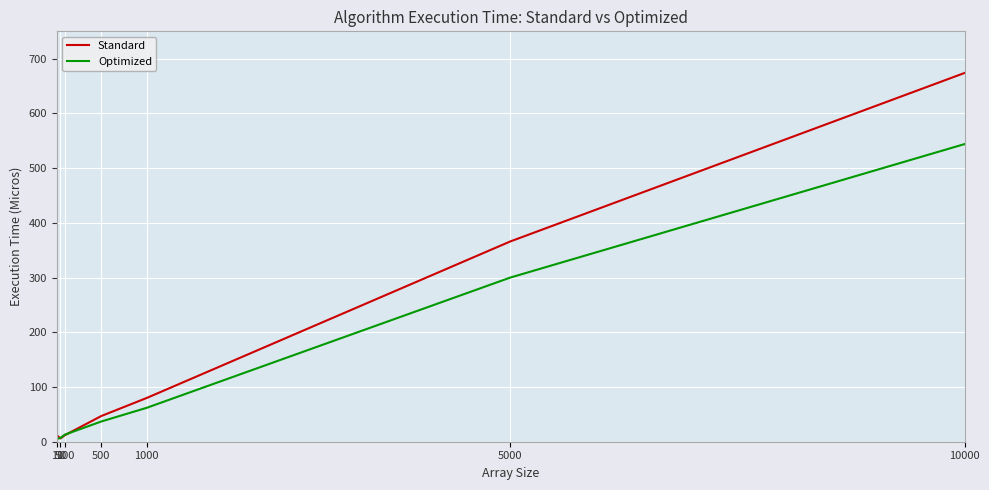

What is the minimum value for Standard?

6